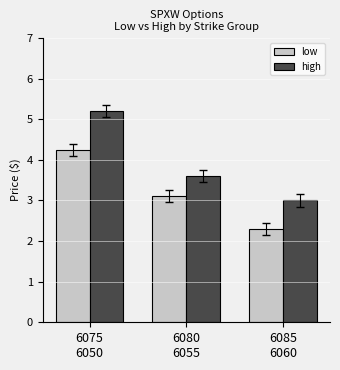

At which label is low closest to 3?

6080
6055